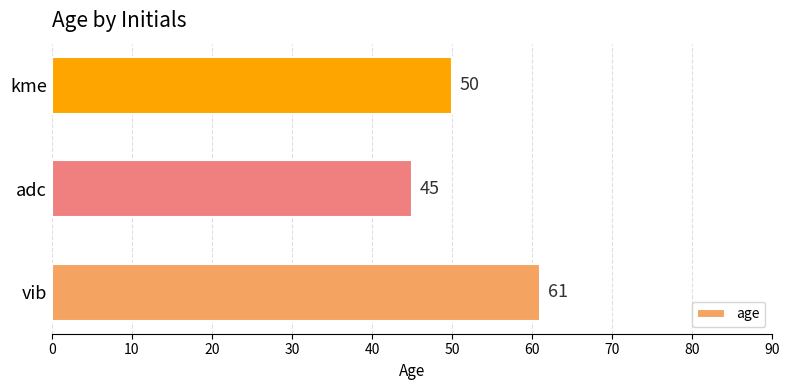

How many bars are there in total?

3